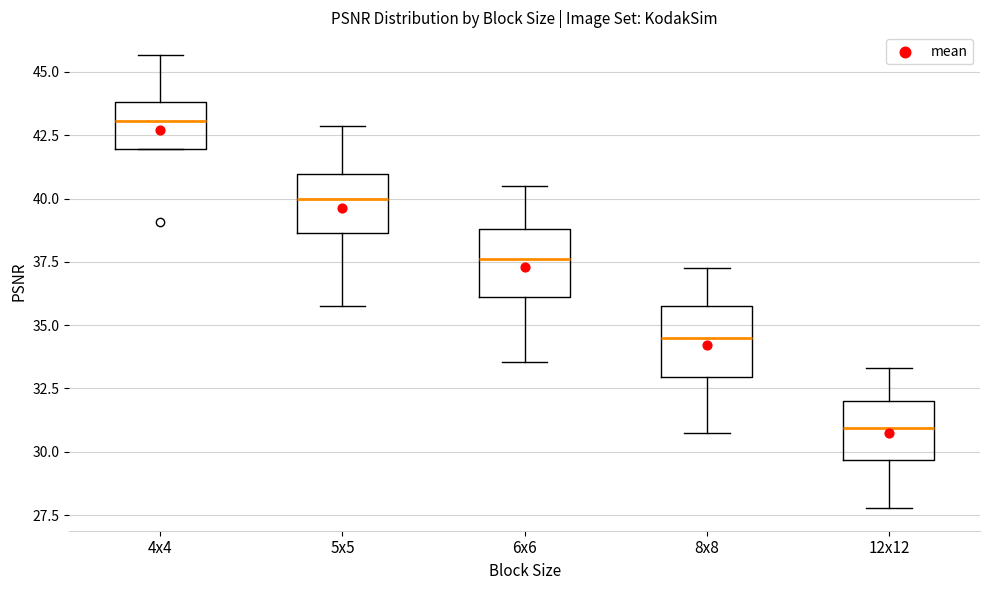

Reading left to right, read every box against the y-axis: the position of its median line, the range the box covers, and the ends of its whiskers. The values are not printed on the chart, so give them approximately, as read against the axis.

4x4: median 43.0, box 42.0 to 44.0, whiskers 42.0 to 45.5
5x5: median 40.0, box 38.5 to 41.0, whiskers 36.0 to 43.0
6x6: median 37.5, box 36.0 to 39.0, whiskers 33.5 to 40.5
8x8: median 34.5, box 33.0 to 35.5, whiskers 30.5 to 37.0
12x12: median 31.0, box 29.5 to 32.0, whiskers 28.0 to 33.5